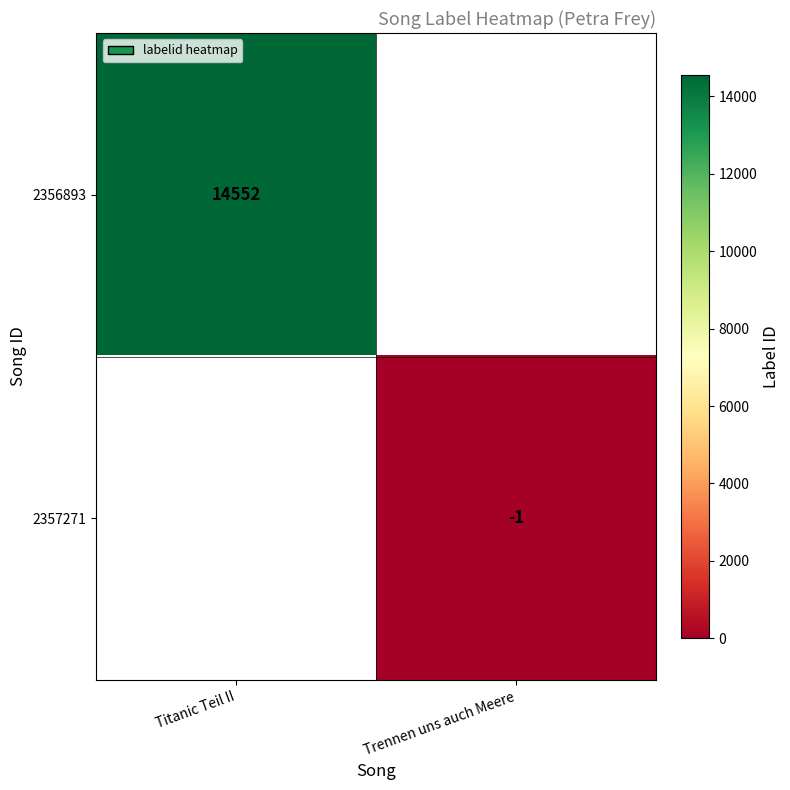

The value of 2357271 at Trennen uns auch Meere is -0.6. True or false?

False